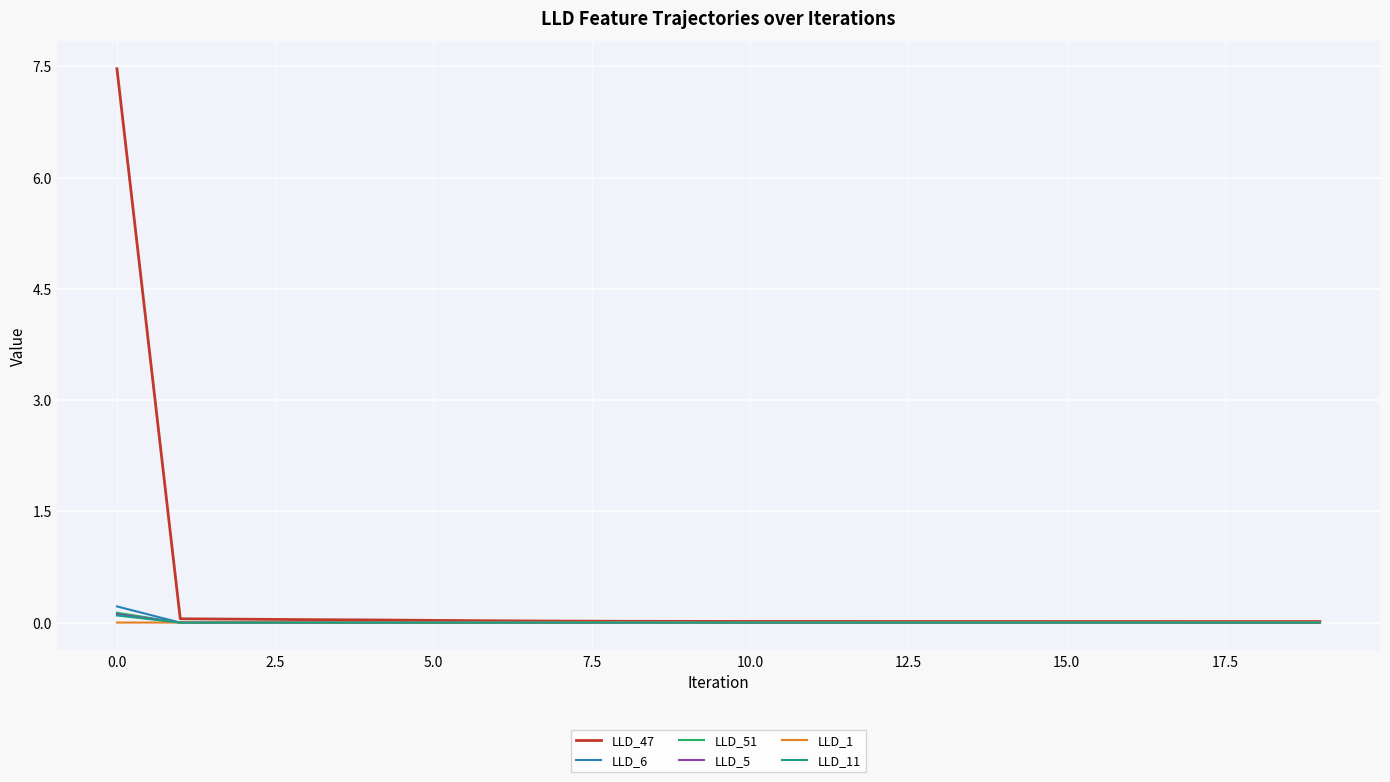

What is the greatest value displayed?

7.5